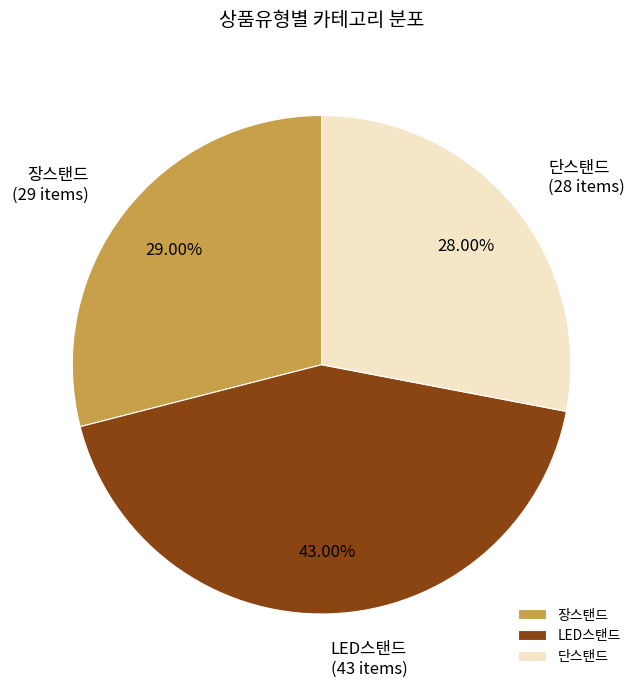

What portion of the pie excludes 단스탠드?

72.0%